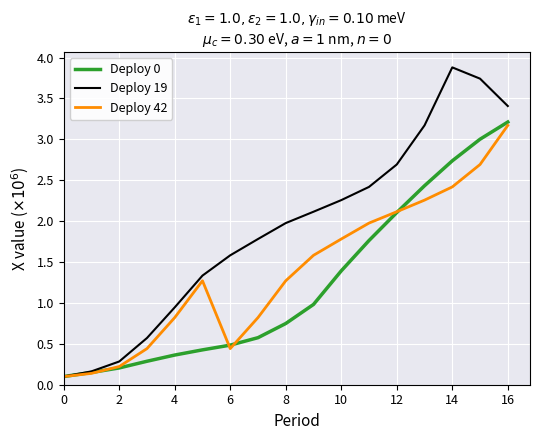

What is the greatest value displayed?

3.9